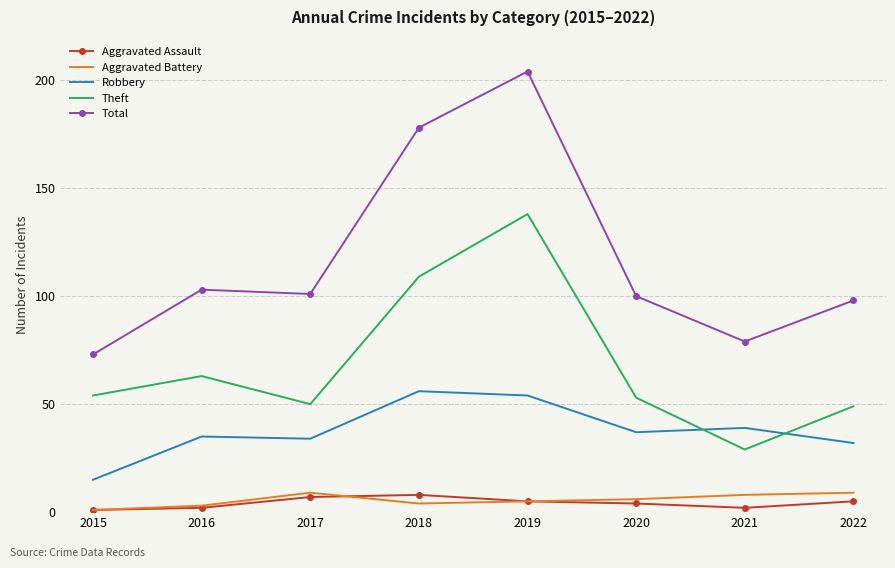

At which category does Total reach its first local peak?

2016